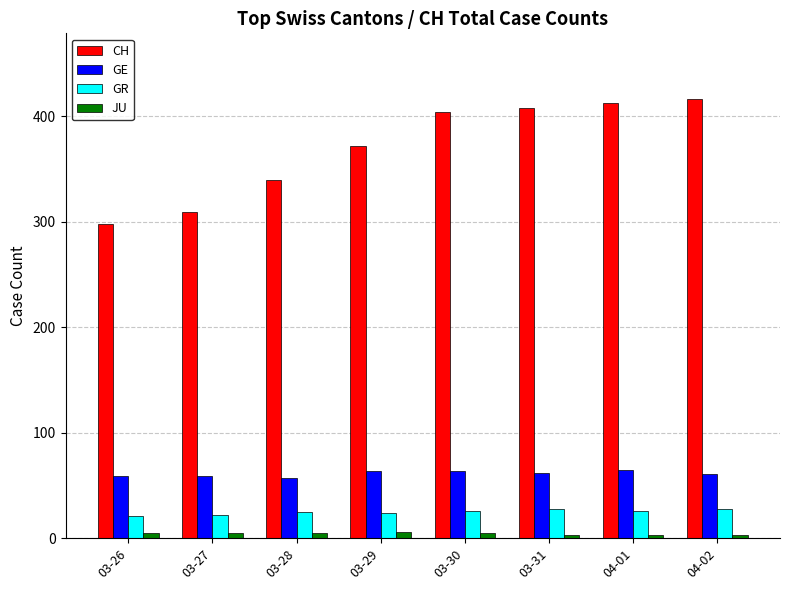

How many bars are there in total?

32